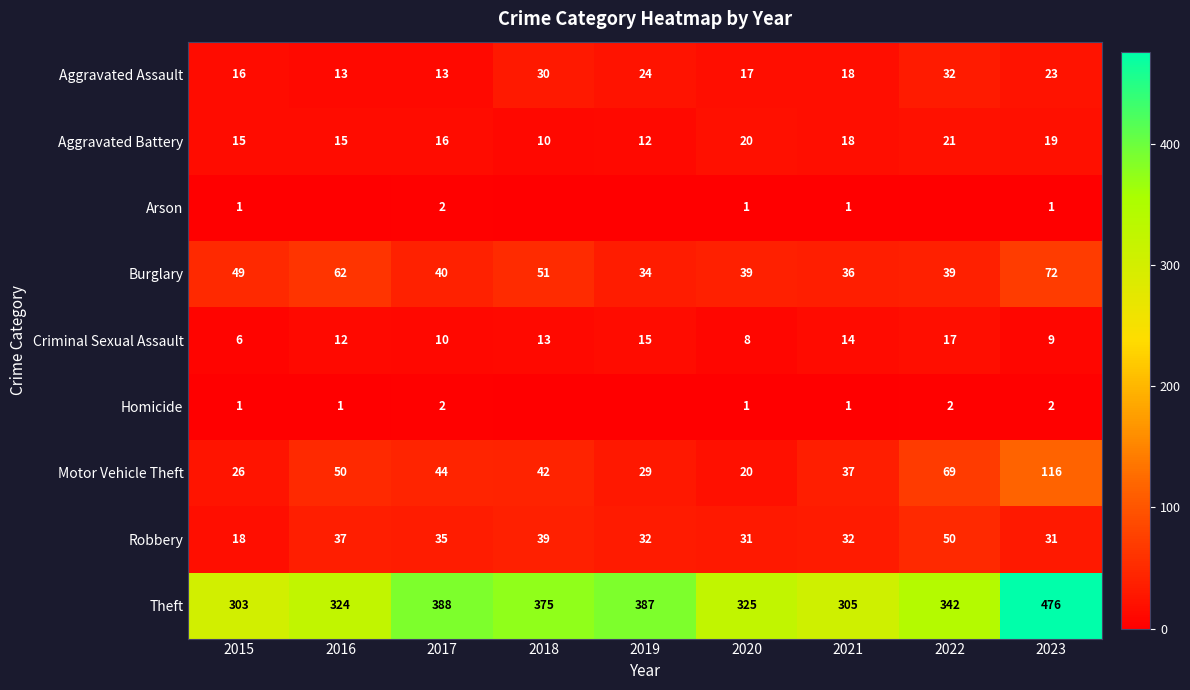

At which label does Aggravated Assault first exceed 18?

2018